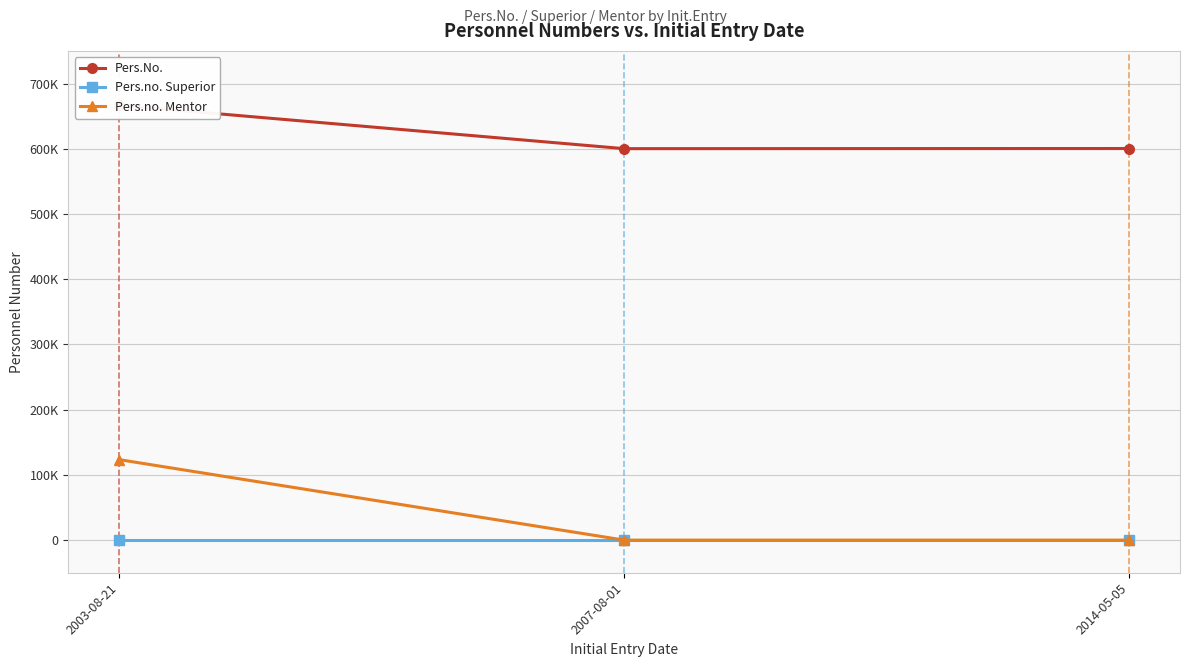

The value of Pers.no. Mentor at 2003-08-21 is 199465. True or false?

False